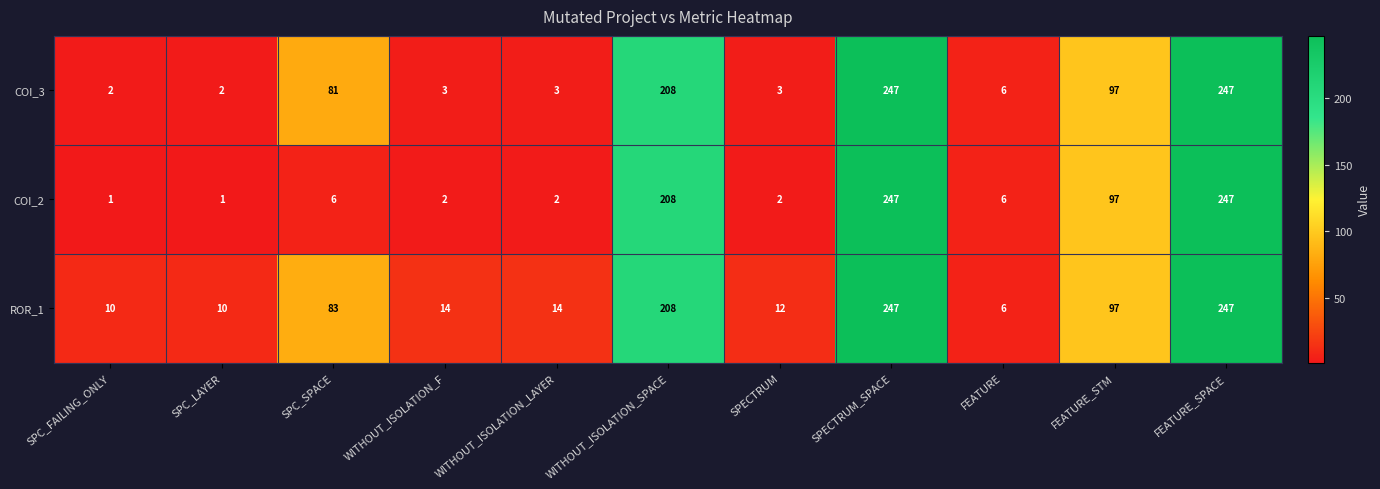

The COI_2 series shows 3 at SPECTRUM. True or false?

False